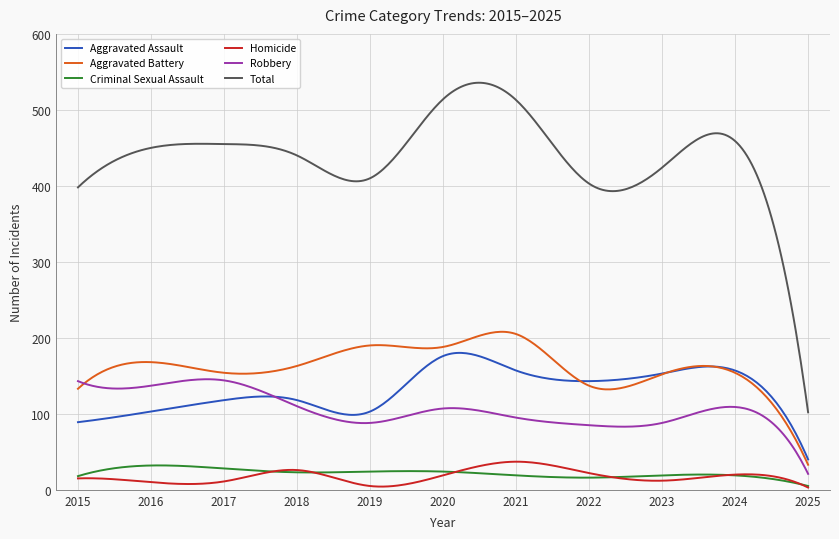

What is the sum of all Homicide values?

5249.2